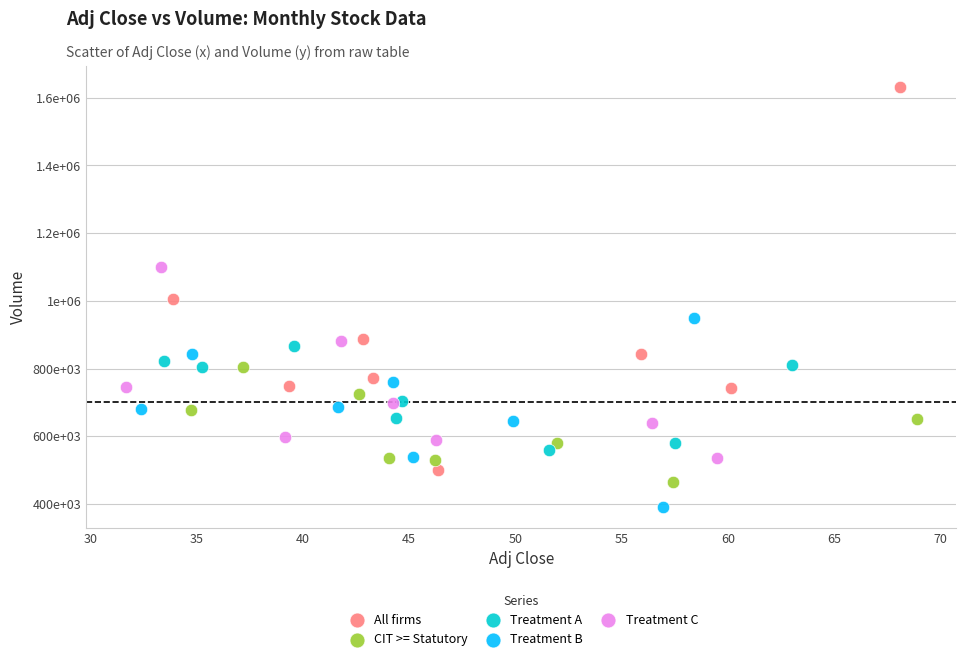

What are all the series names shown in the legend?

All firms, CIT >= Statutory, Treatment A, Treatment B, Treatment C